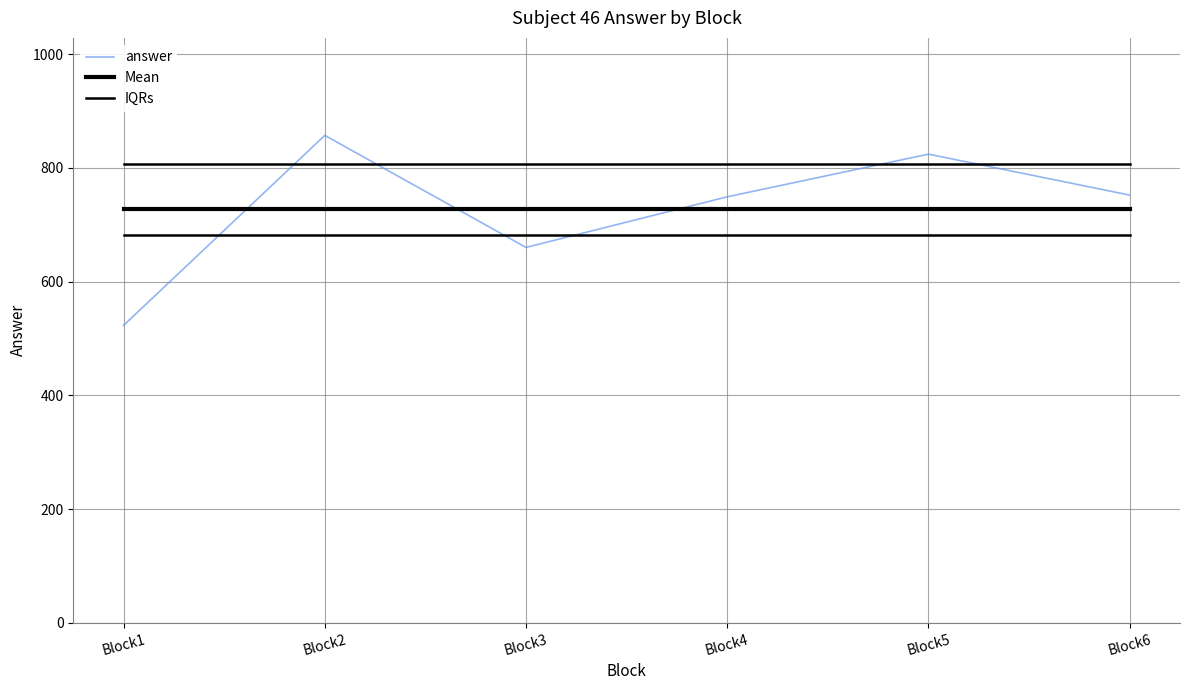

How many distinct data groups are displayed?

3